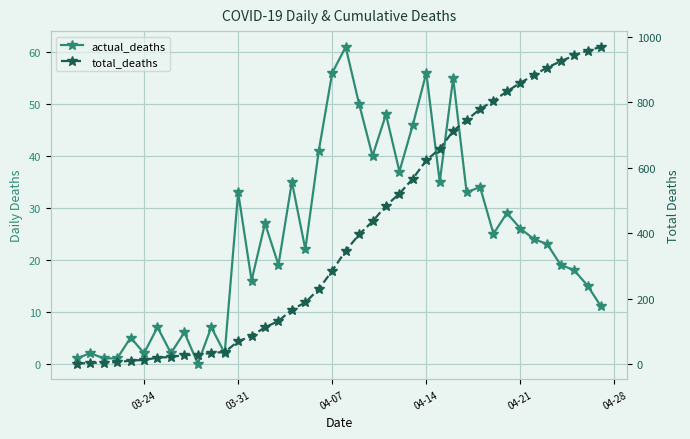

How many interior local valleys does the actual_deaths series have?

12